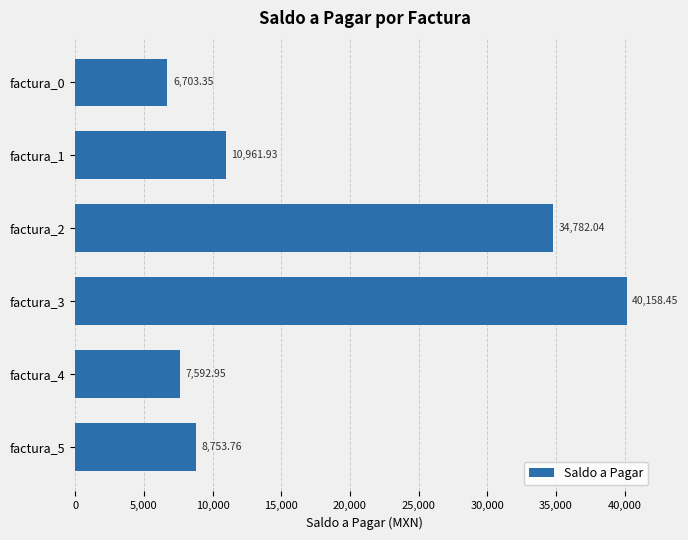

Rank the categories by value from lowest to highest.

factura_0, factura_4, factura_5, factura_1, factura_2, factura_3